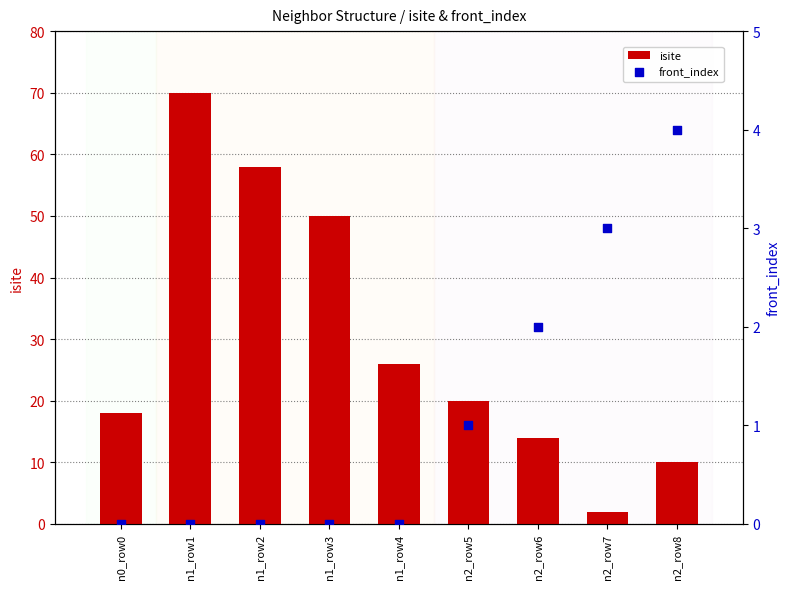

Which series reaches the minimum Y coordinate?

front_index